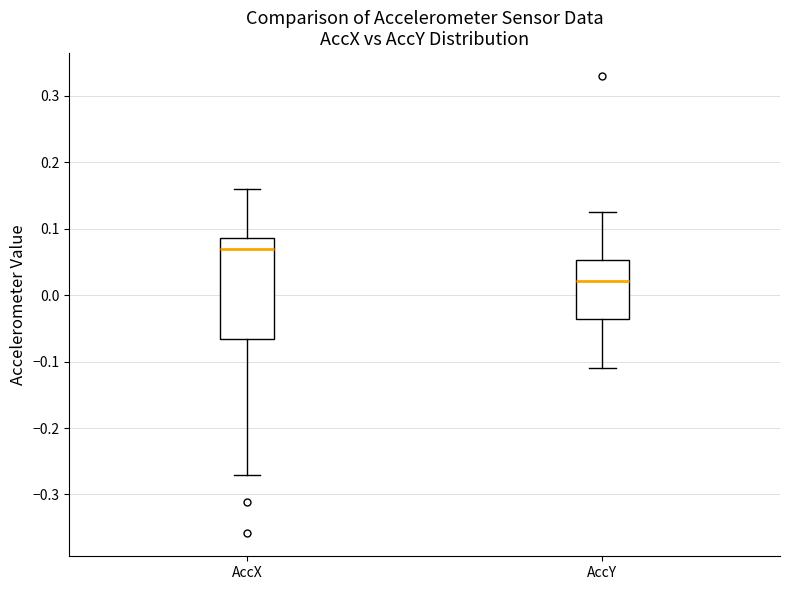

Which box has the highest median line?

AccX